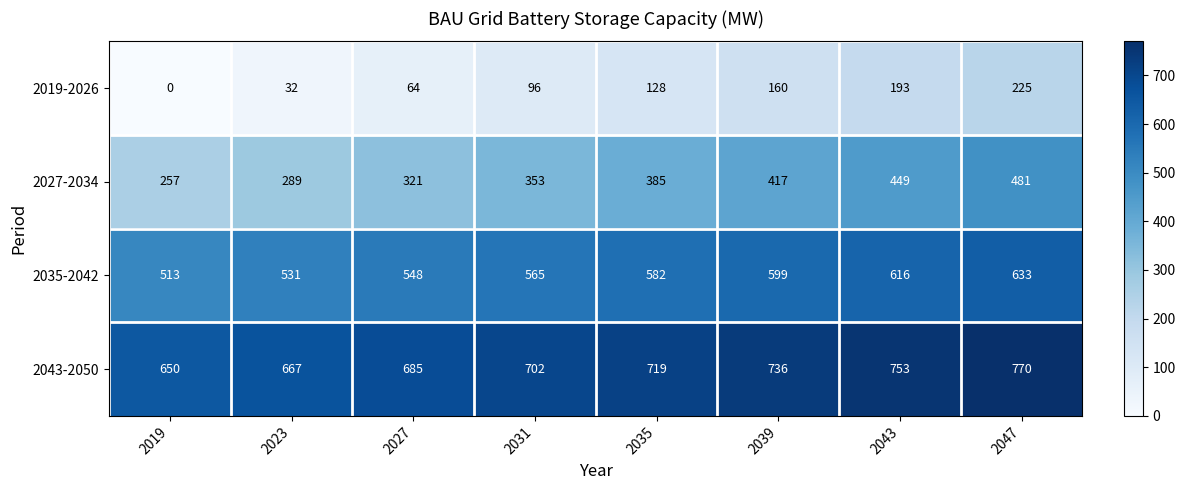

The 2043-2050 series shows 667 at 2023. True or false?

True